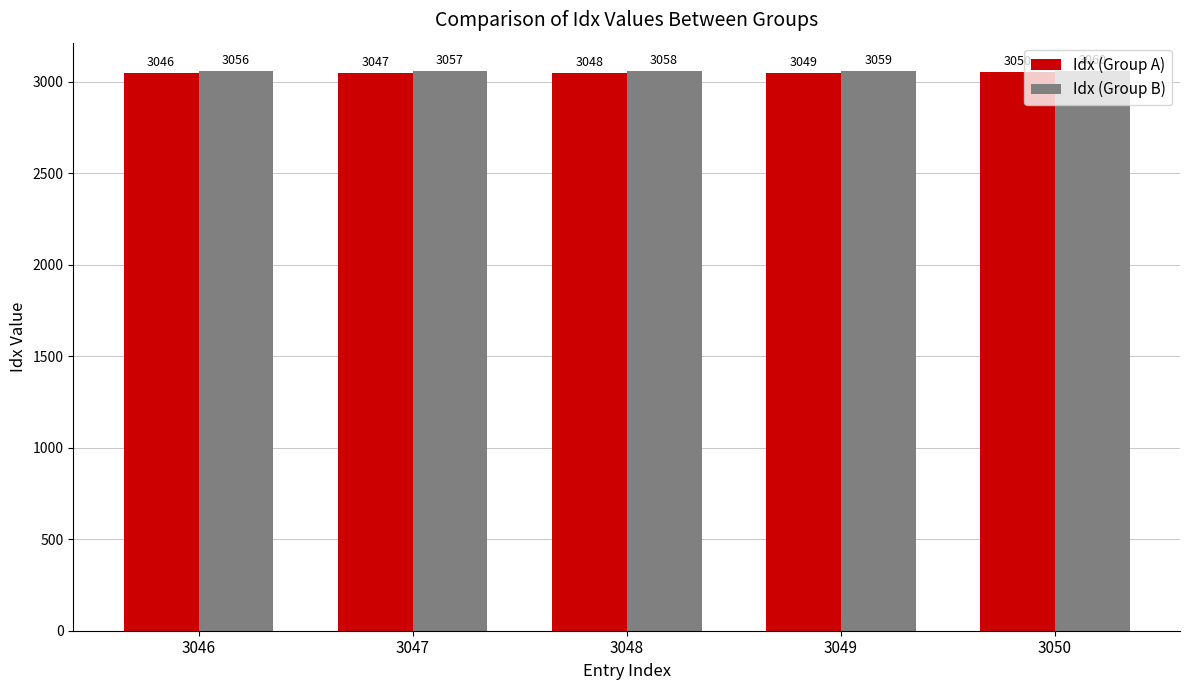

Count the number of categories in the chart.

5